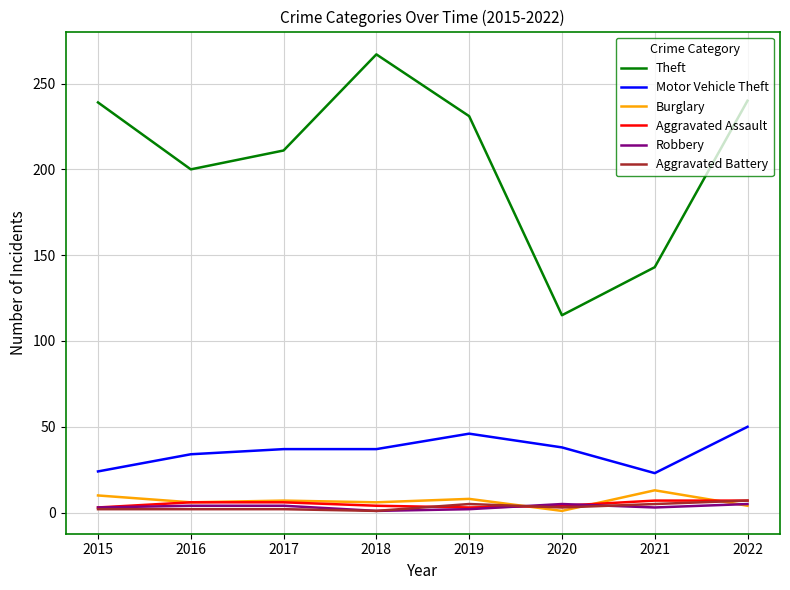

What is the total value across all series at 2020?

166